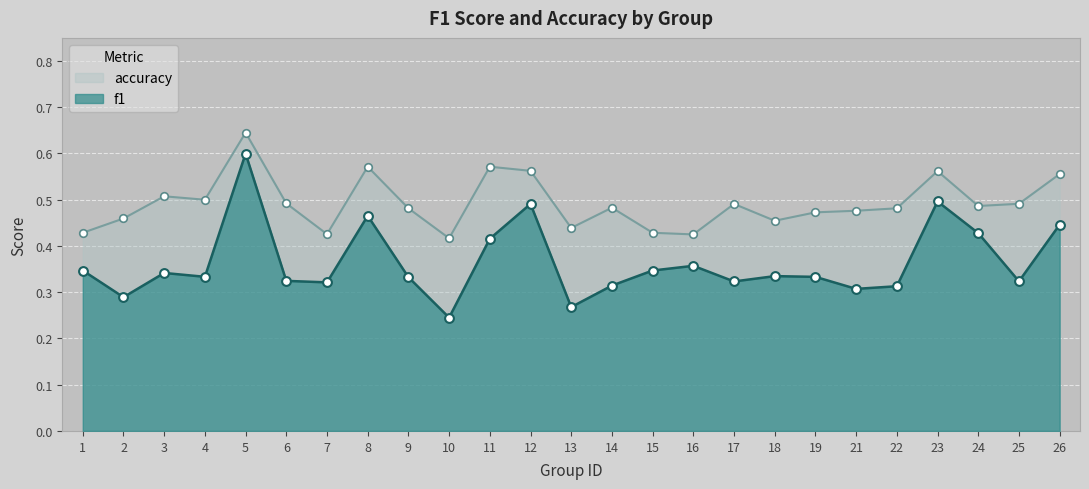

Which series has the largest Y range (max minus min)?

f1